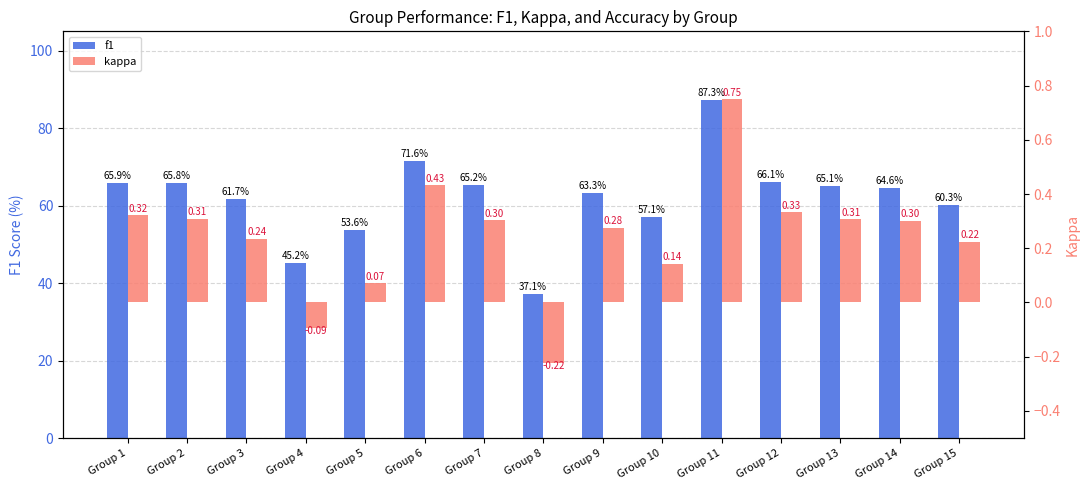

What are all the series names shown in the legend?

f1, kappa